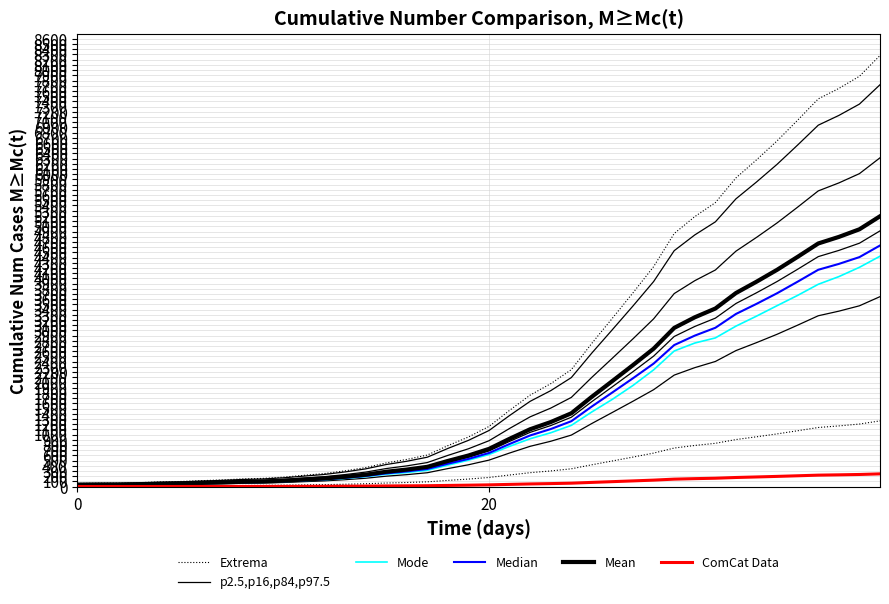

What is the greatest value displayed?

8280.1